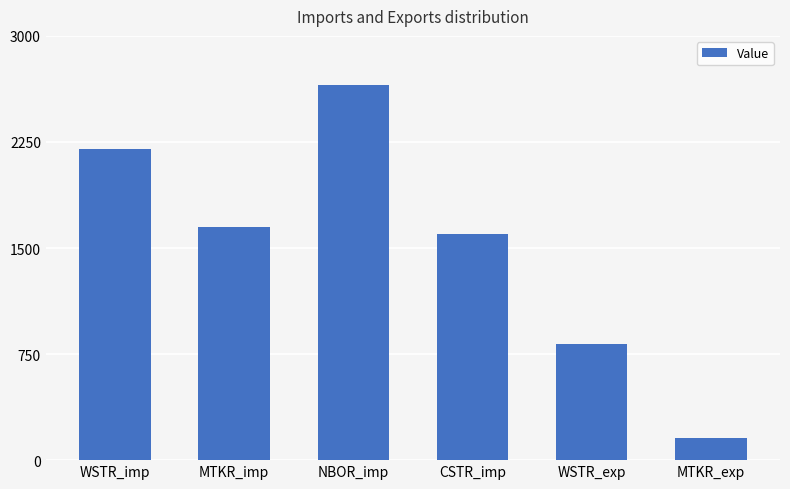

What is the minimum value shown in the chart?

160